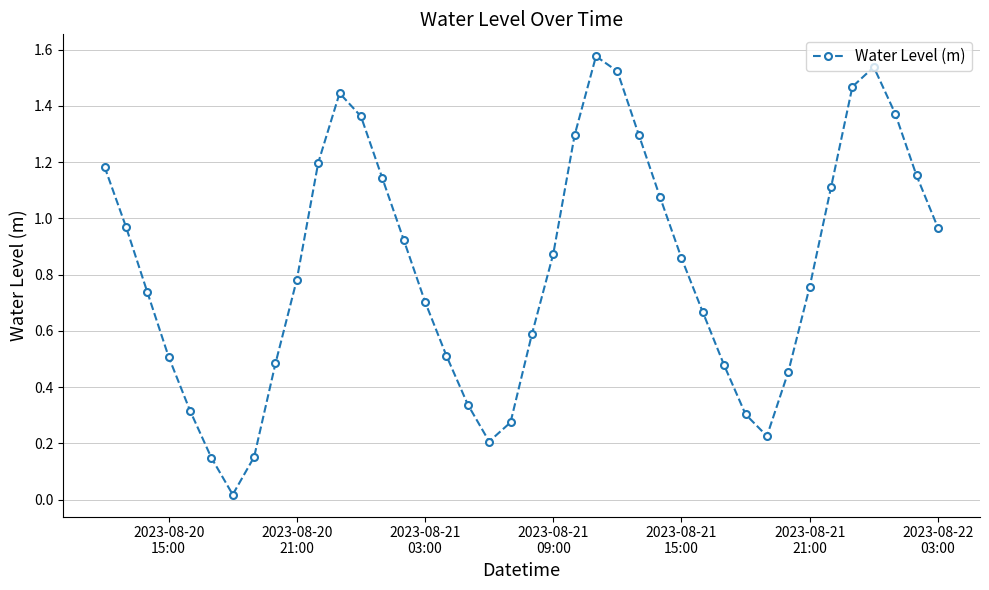

How many interior local valleys (lower than both neighbors) does the data have?

3